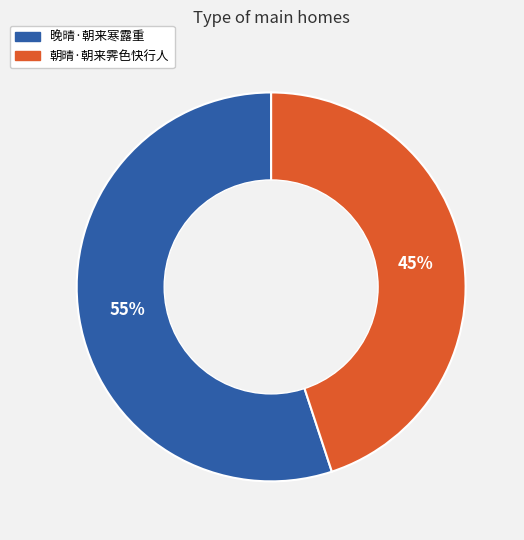

Between 晚晴·朝来寒露重 and 朝晴·朝来霁色快行人, which is larger?

晚晴·朝来寒露重